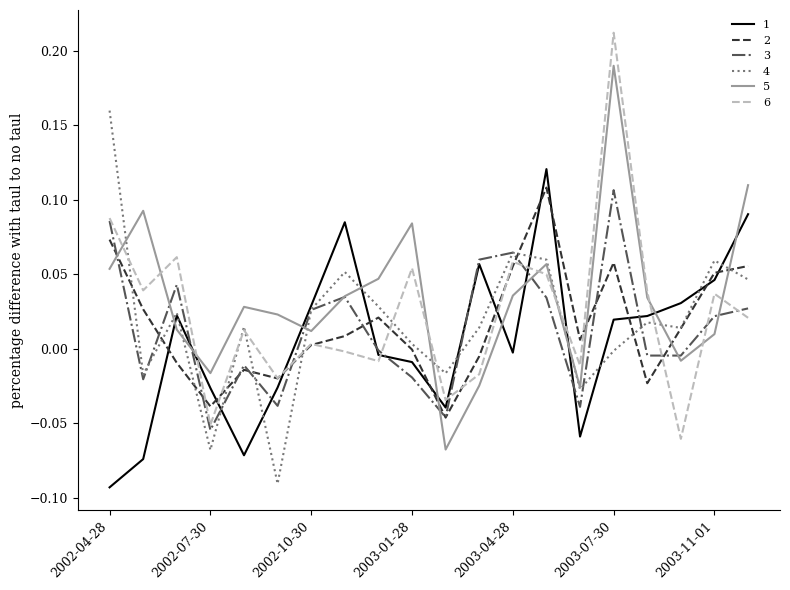

After their last crossing, which series has the higher values: 2 or 1?

1